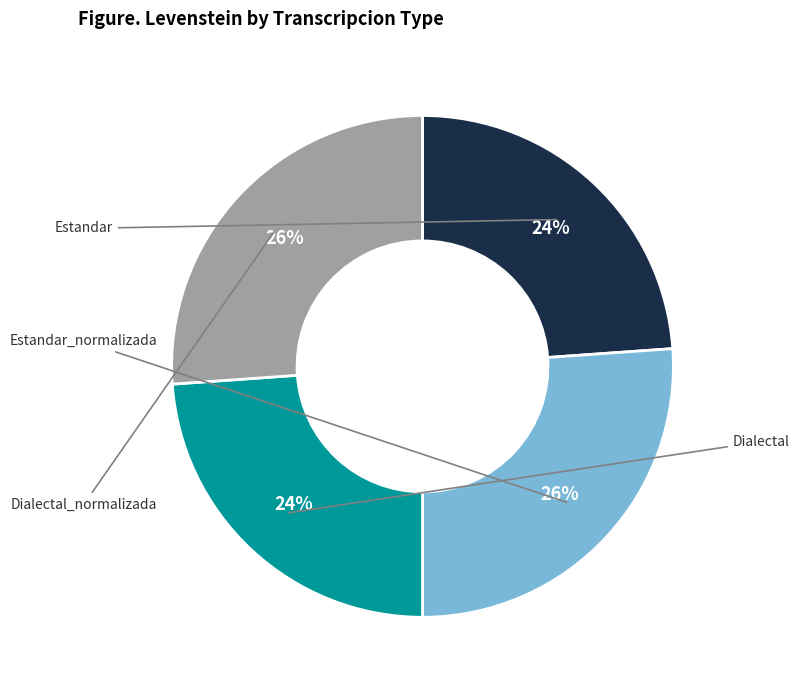

To the nearest percent, what is the difference between the largest and smallest slice percentages?

2%